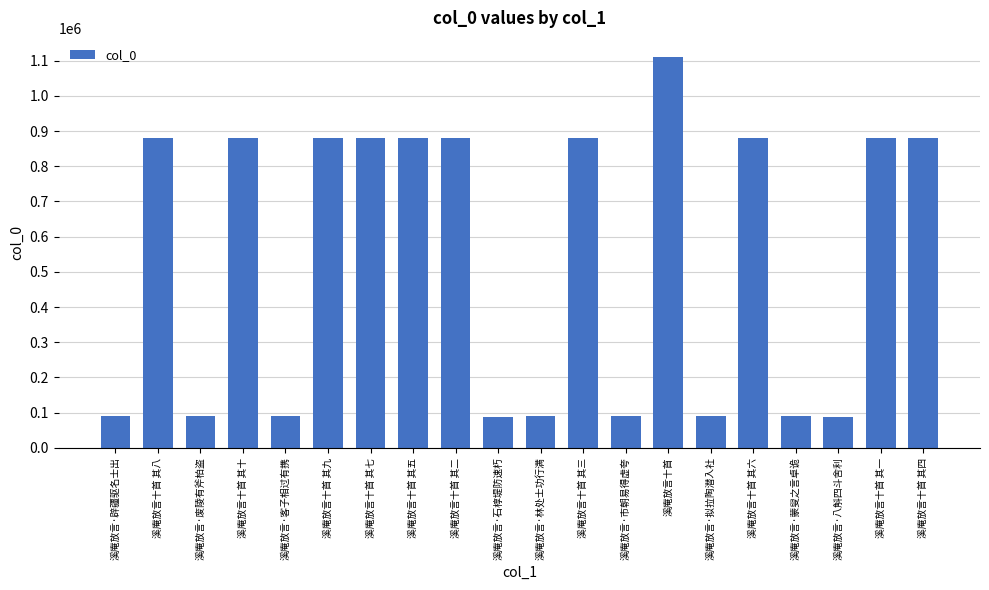

Between 溪庵放言·林处士功行满 and 溪庵放言十首 其六, which is larger?

溪庵放言十首 其六